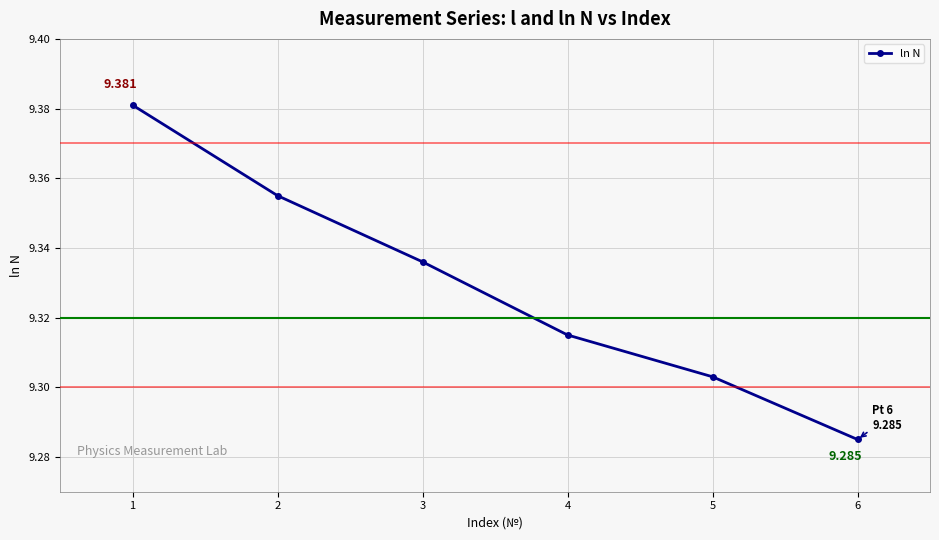

True or false: there are more than 1 points higher than both neighbors.

False